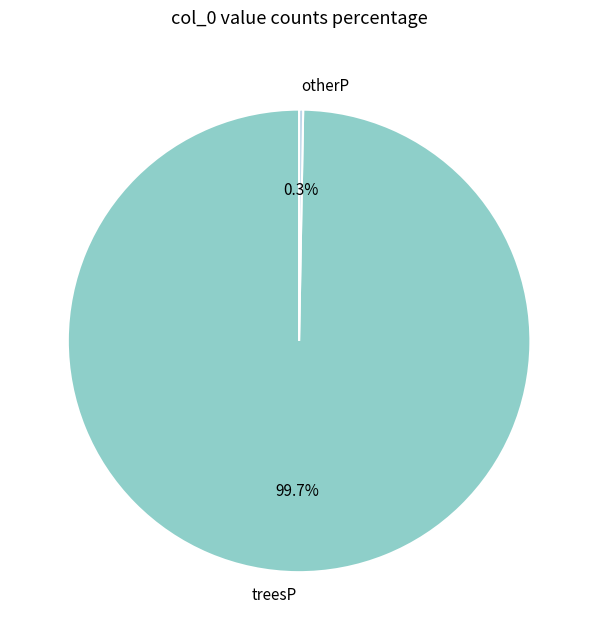

Does otherP represent more than half of the total?

No